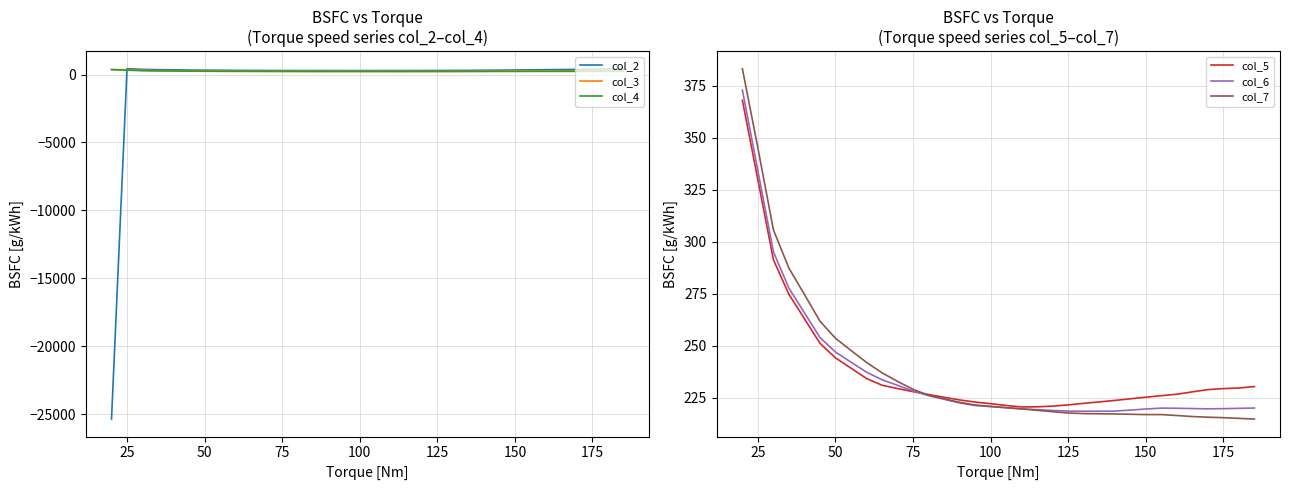

What is the highest value of the col_5 series?

368.1